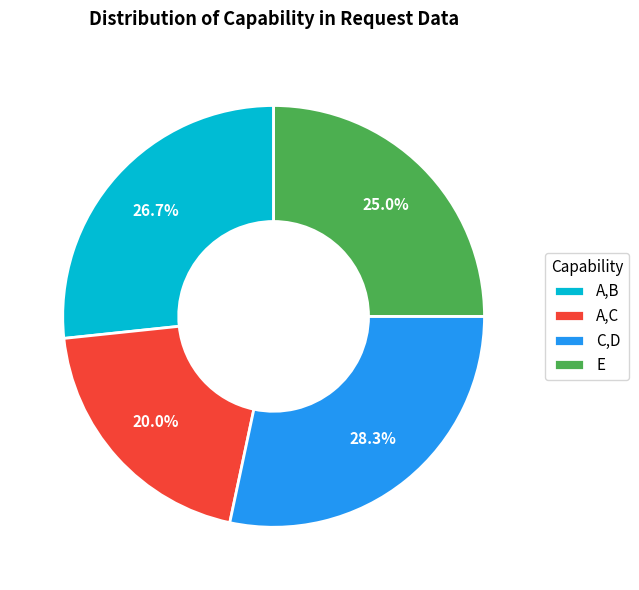

Rank the categories by value from highest to lowest.

C,D, A,B, E, A,C